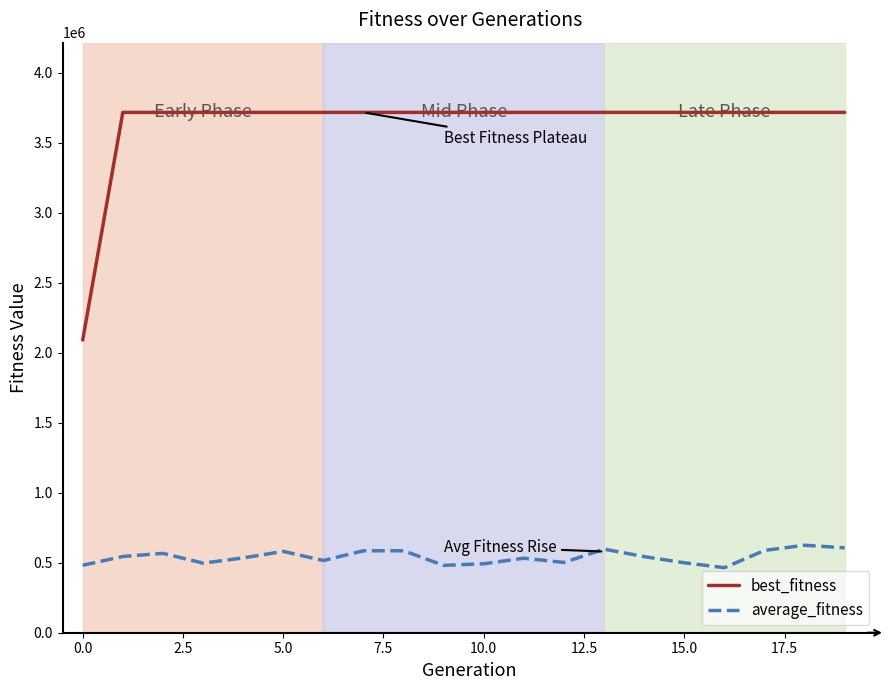

True or false: best_fitness and average_fitness cross at least once.

False